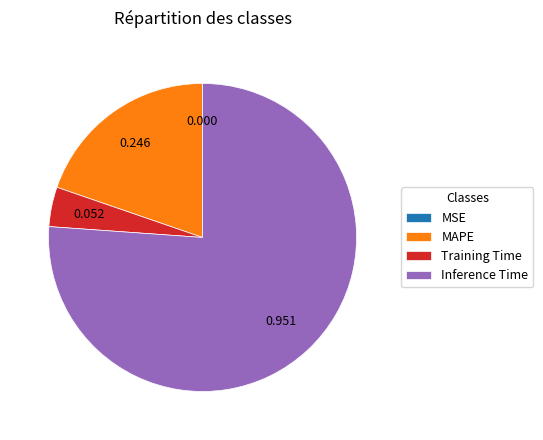

Which category has the biggest portion of the pie?

Inference Time